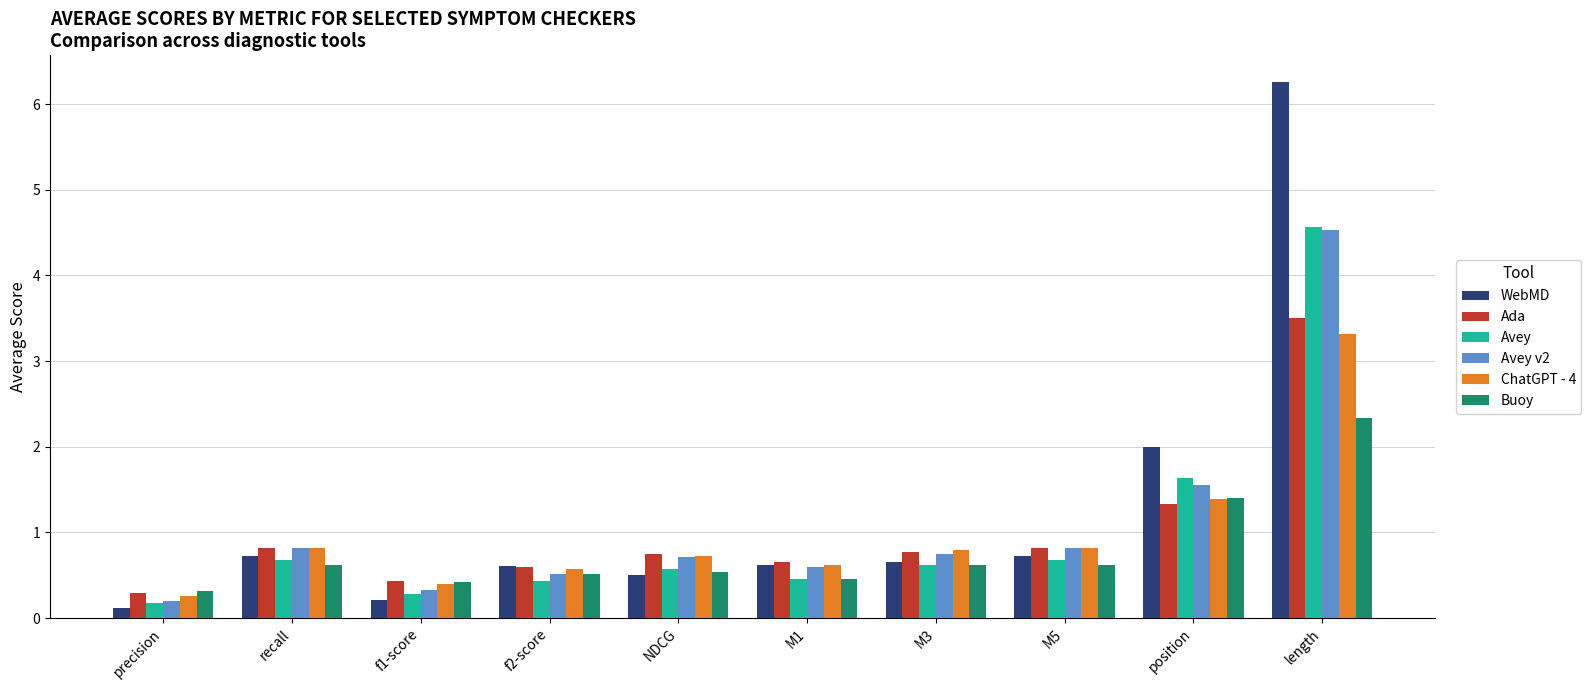

How many bars are there in each group?

6